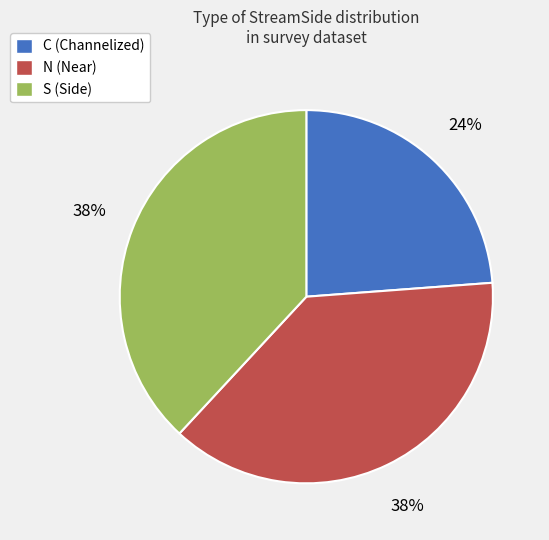

Count the number of slices in the pie.

3